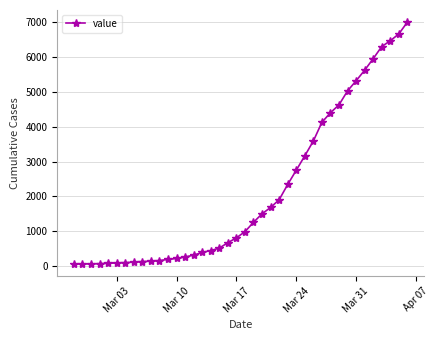

What is the maximum value shown in the chart?

6994